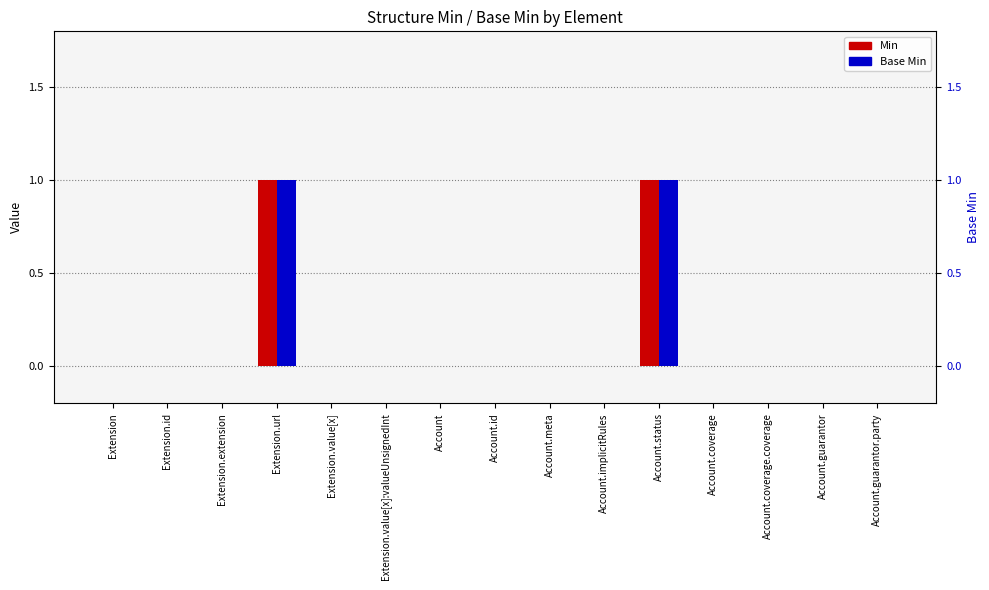

Count the Min values in the range 0 to 1.

15